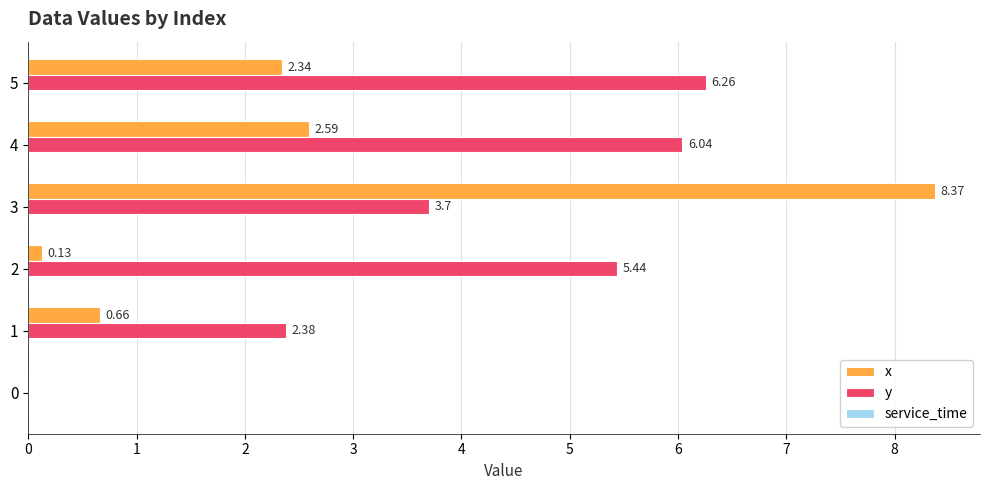

Which label corresponds to the largest value in the chart?

3